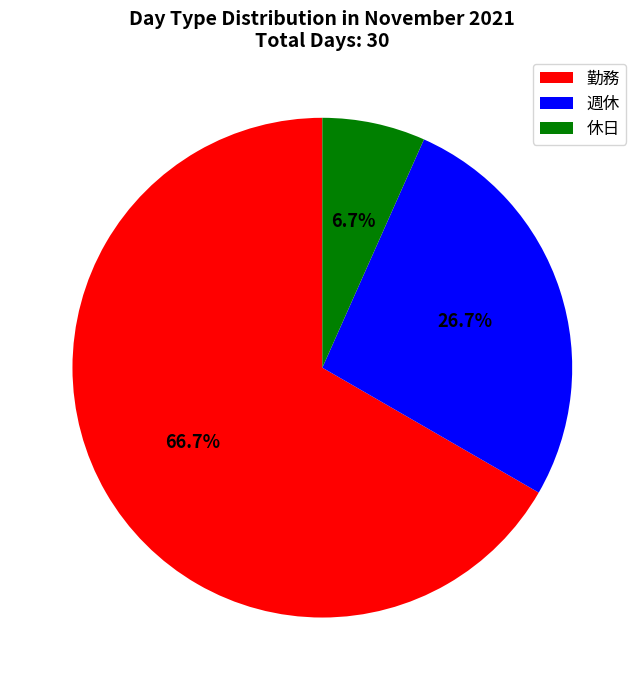

Rank the categories by value from lowest to highest.

休日, 週休, 勤務